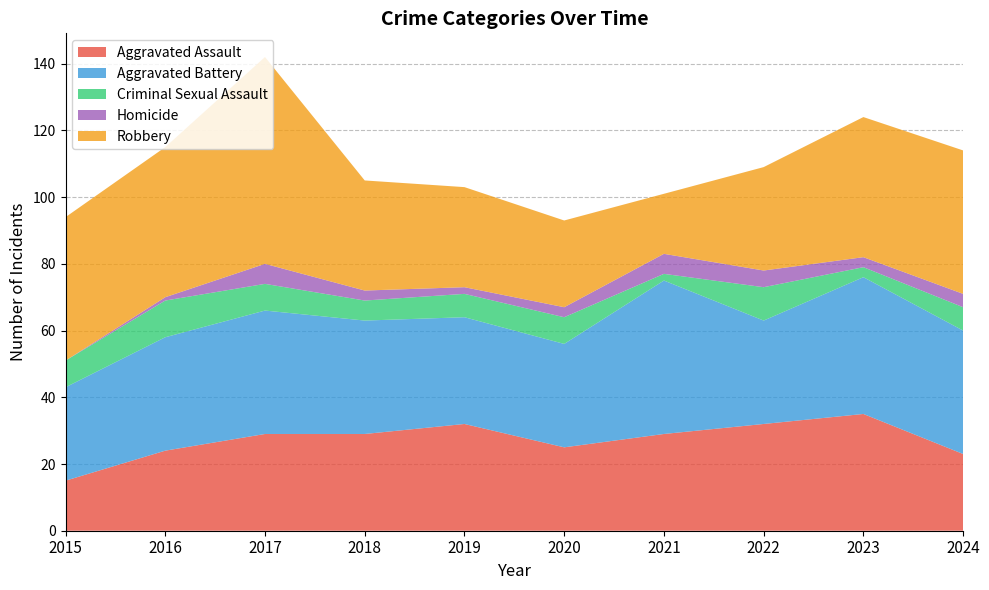

Reading right to left, transcribe all the data shown in this chart.

Aggravated Assault: 2024=23	2023=35	2022=32	2021=29	2020=25	2019=32	2018=29	2017=29	2016=24	2015=15
Aggravated Battery: 2024=37	2023=41	2022=31	2021=46	2020=31	2019=32	2018=34	2017=37	2016=34	2015=28
Criminal Sexual Assault: 2024=7	2023=3	2022=10	2021=2	2020=8	2019=7	2018=6	2017=8	2016=11	2015=8
Homicide: 2024=4	2023=3	2022=5	2021=6	2020=3	2019=2	2018=3	2017=6	2016=1	2015=0
Robbery: 2024=43	2023=42	2022=31	2021=18	2020=26	2019=30	2018=33	2017=62	2016=45	2015=43